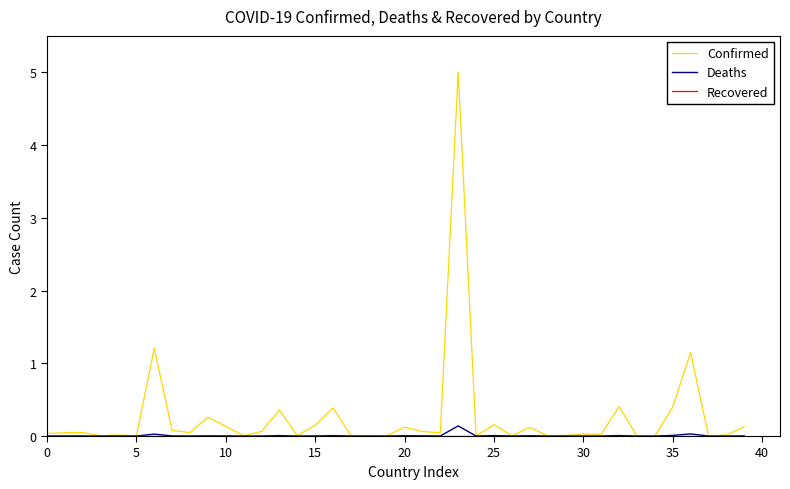

How many categories are shown in the chart?

40